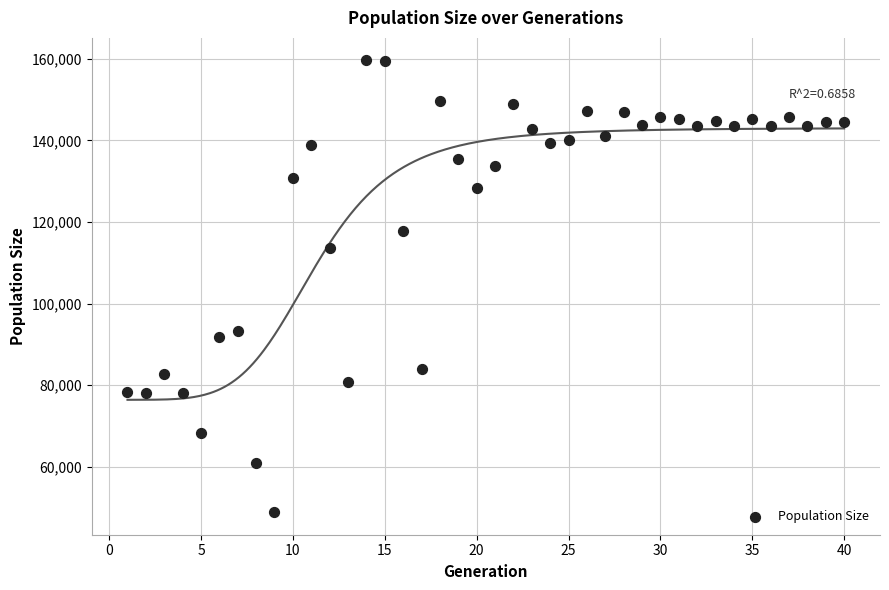

What is the range of Y values (max minus min)?

110718